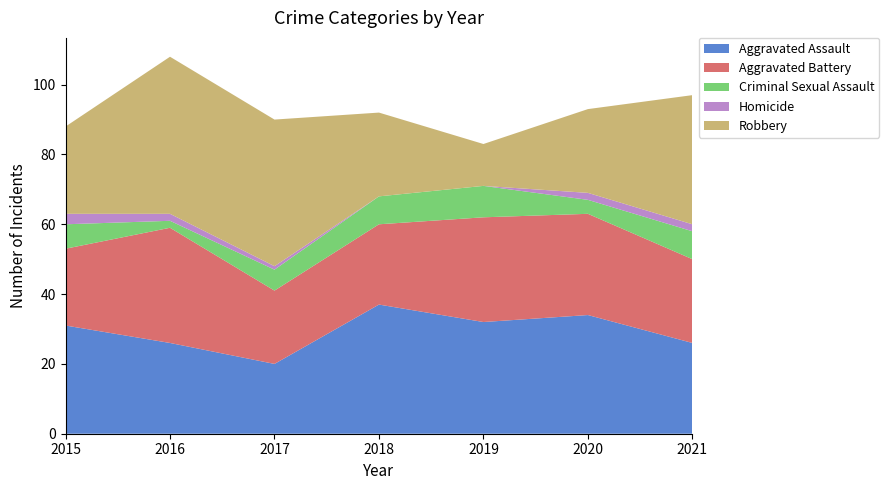

Reading right to left, transcribe all the data shown in this chart.

Aggravated Assault: 26	34	32	37	20	26	31
Aggravated Battery: 24	29	30	23	21	33	22
Criminal Sexual Assault: 8	4	9	8	6	2	7
Homicide: 2	2	0	0	1	2	3
Robbery: 37	24	12	24	42	45	25